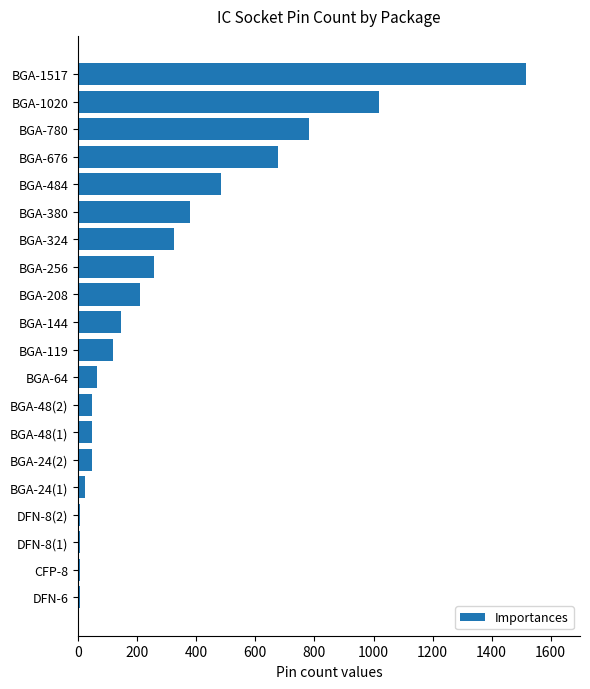

The value at BGA-144 is 61. True or false?

False